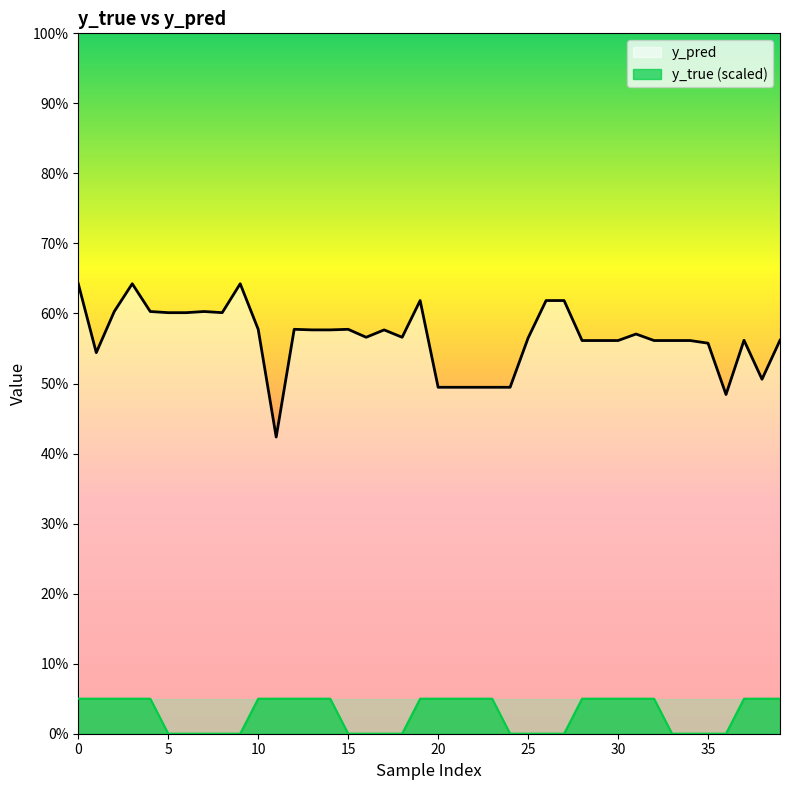

Is it true that y_true equals 0.0 at 9?

True